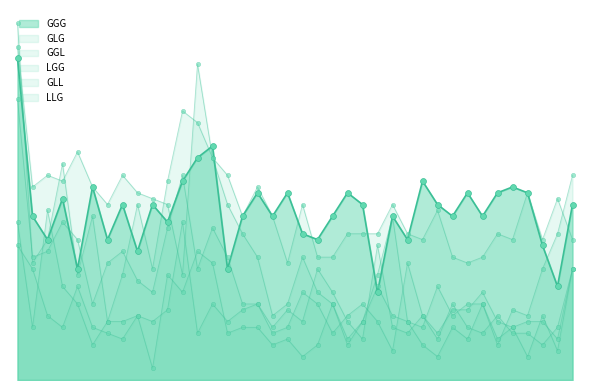

Which series contains the highest Y value?

GGL